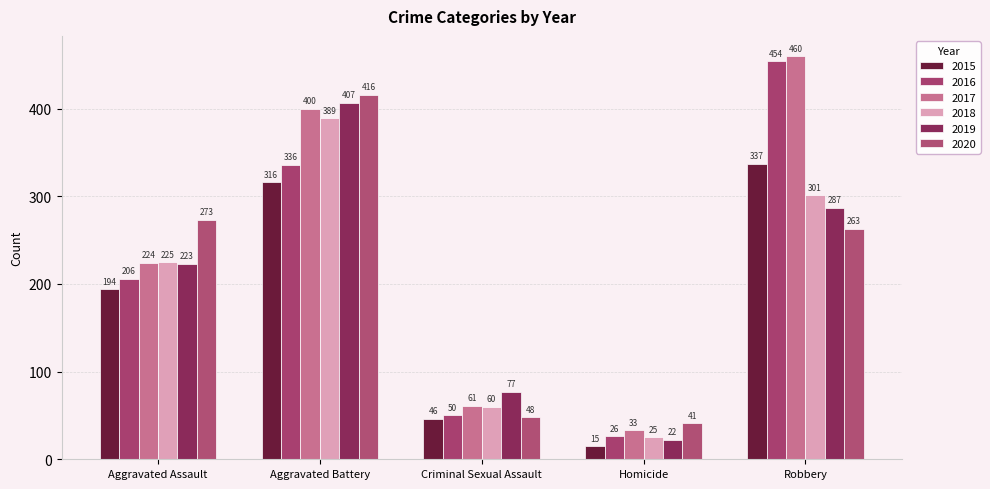

What is the difference between the 2019 values at Aggravated Battery and Robbery?

120